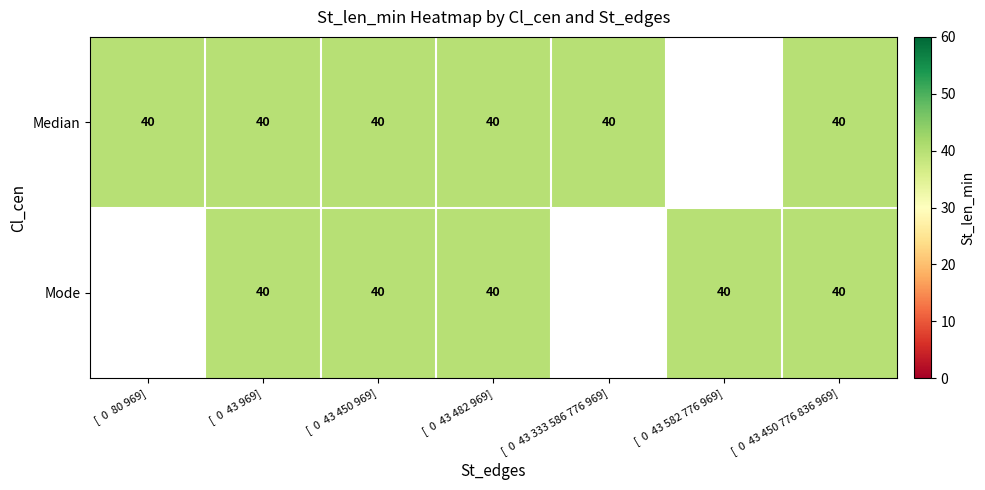

Is the value of Mode at [  0  43 482 969] greater than the value of Median at [  0  43 450 776 836 969]?

No